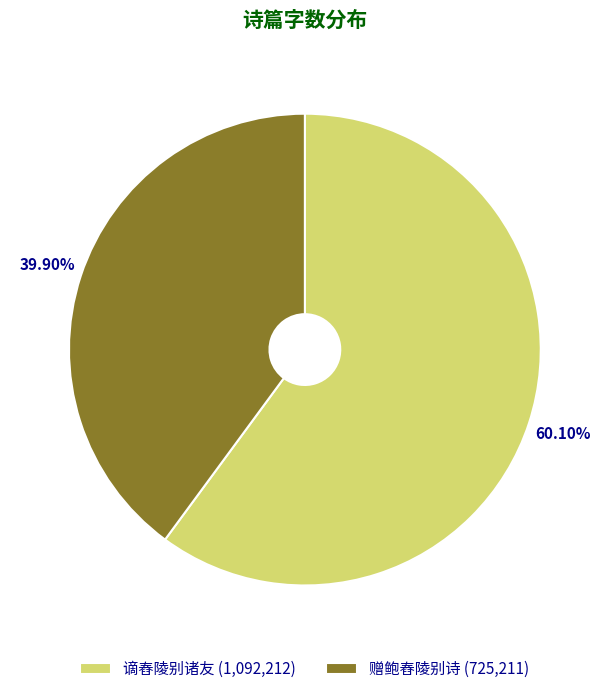

What percentage is the 谪舂陵别诸友 slice, to the nearest percent?

60%